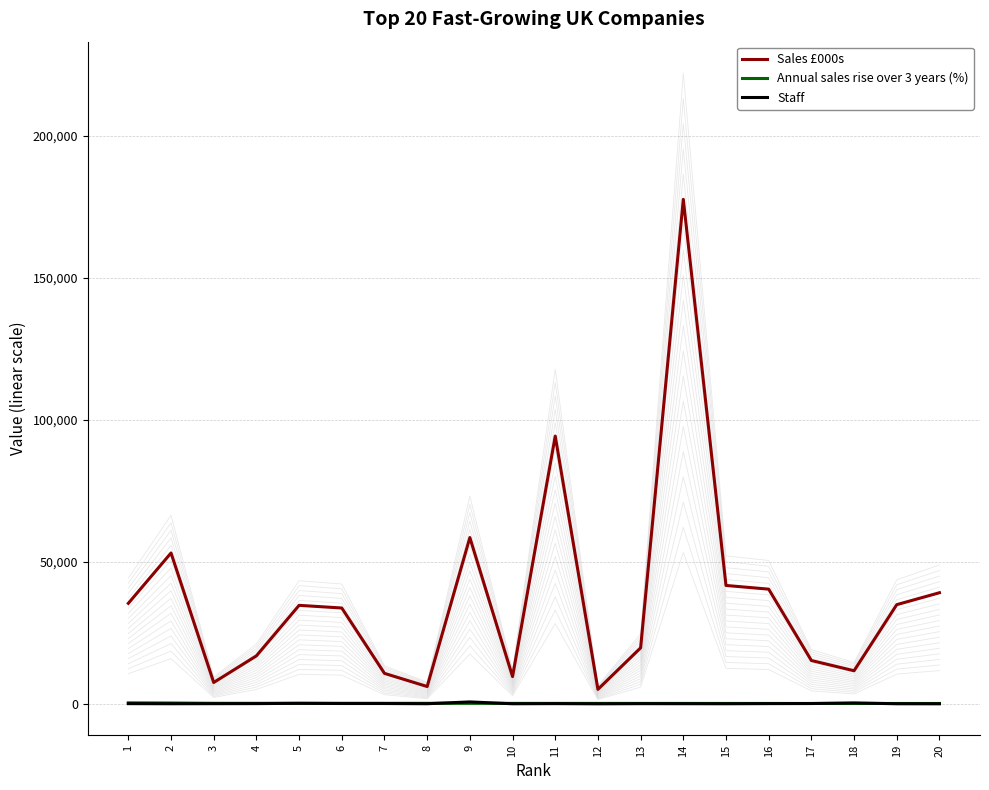

At 6, list the series in order from smallest to largest.

Staff, Annual sales rise over 3 years (%), Sales £000s